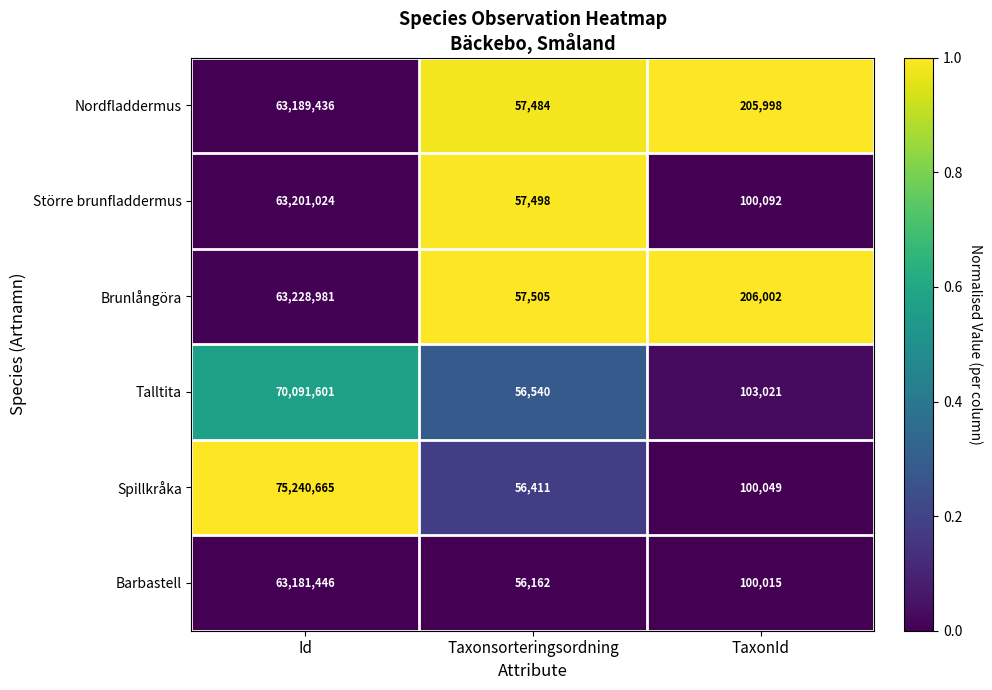

Reading left to right, what are all the values shown in this chart?

Nordfladdermus: Id=63189436	Taxonsorteringsordning=57484	TaxonId=205998
Större brunfladdermus: Id=63201024	Taxonsorteringsordning=57498	TaxonId=100092
Brunlångöra: Id=63228981	Taxonsorteringsordning=57505	TaxonId=206002
Talltita: Id=70091601	Taxonsorteringsordning=56540	TaxonId=103021
Spillkråka: Id=75240665	Taxonsorteringsordning=56411	TaxonId=100049
Barbastell: Id=63181446	Taxonsorteringsordning=56162	TaxonId=100015